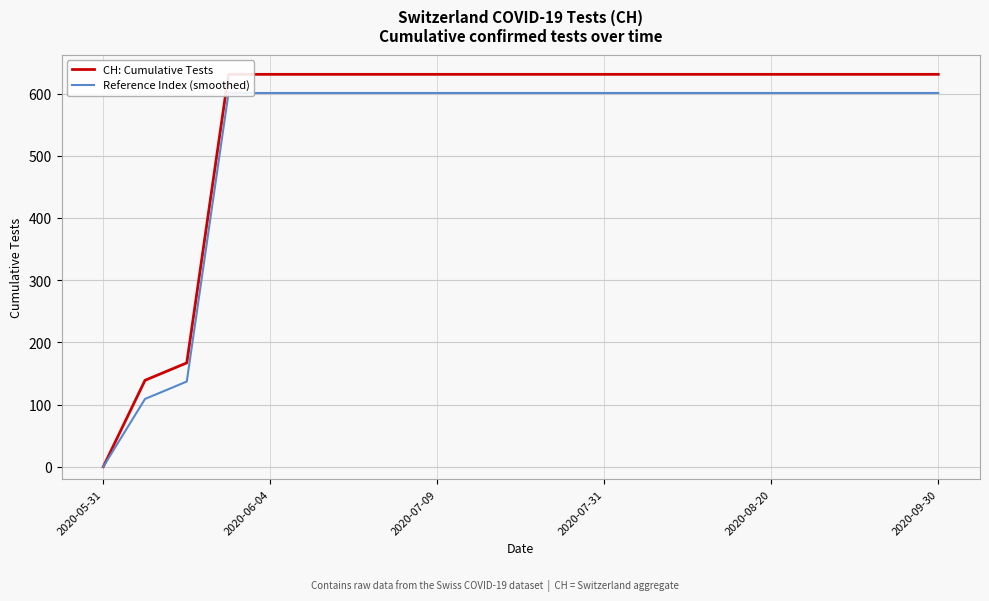

List the series in order of their peak value, highest first.

CH: Cumulative Tests, Reference Index (smoothed)